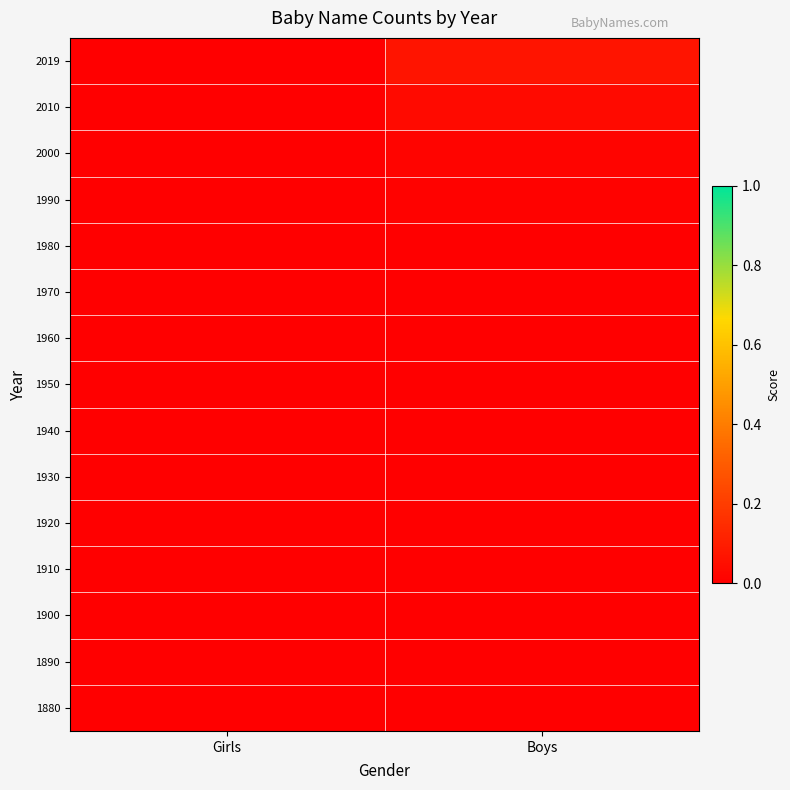

Which label corresponds to the smallest value in the chart?

Girls